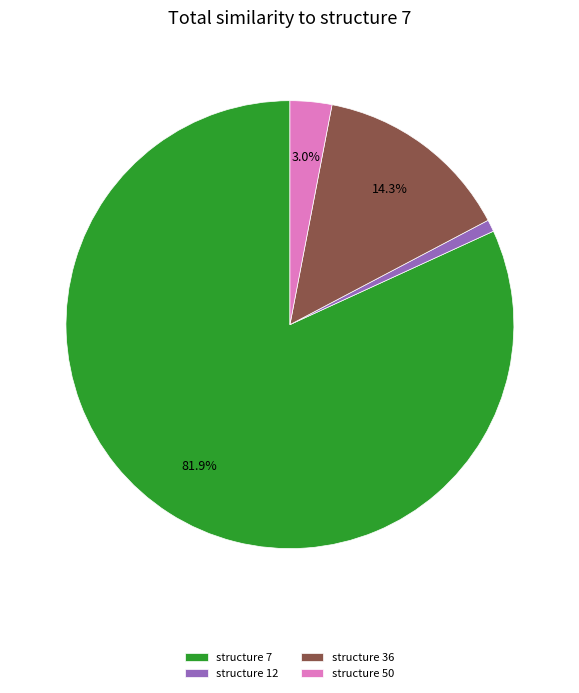

Which category has the biggest portion of the pie?

structure 7